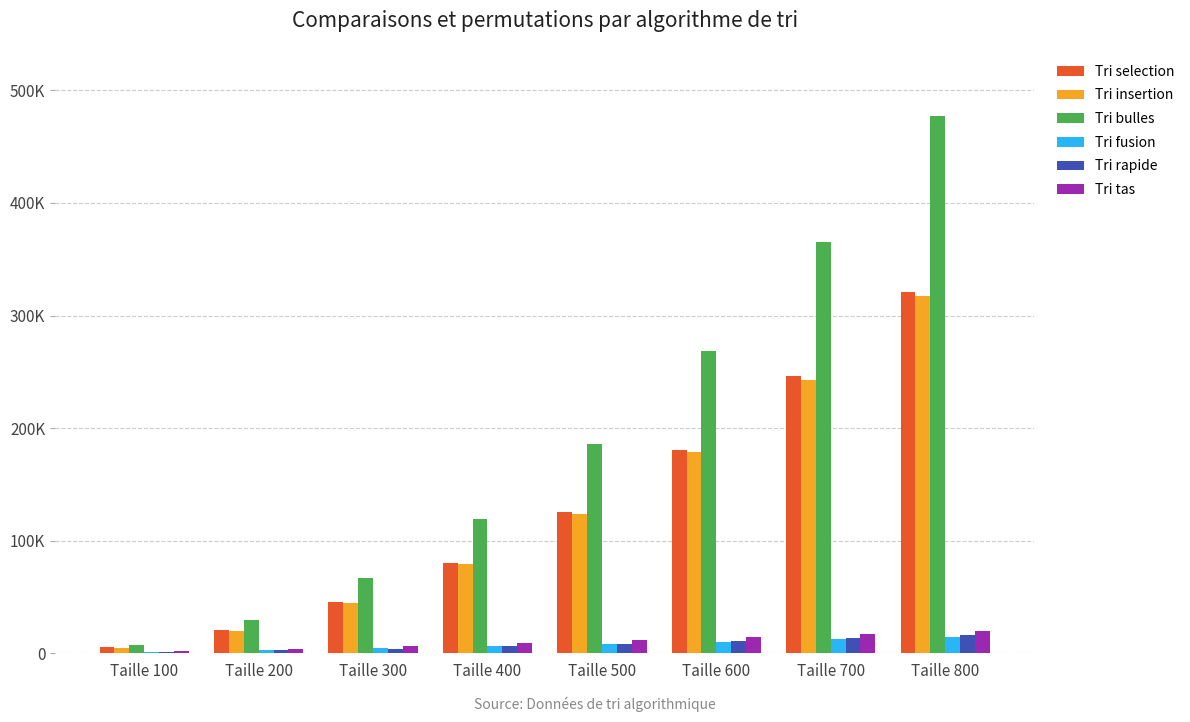

Where does the Tri bulles series first go above 186077?

Taille 600